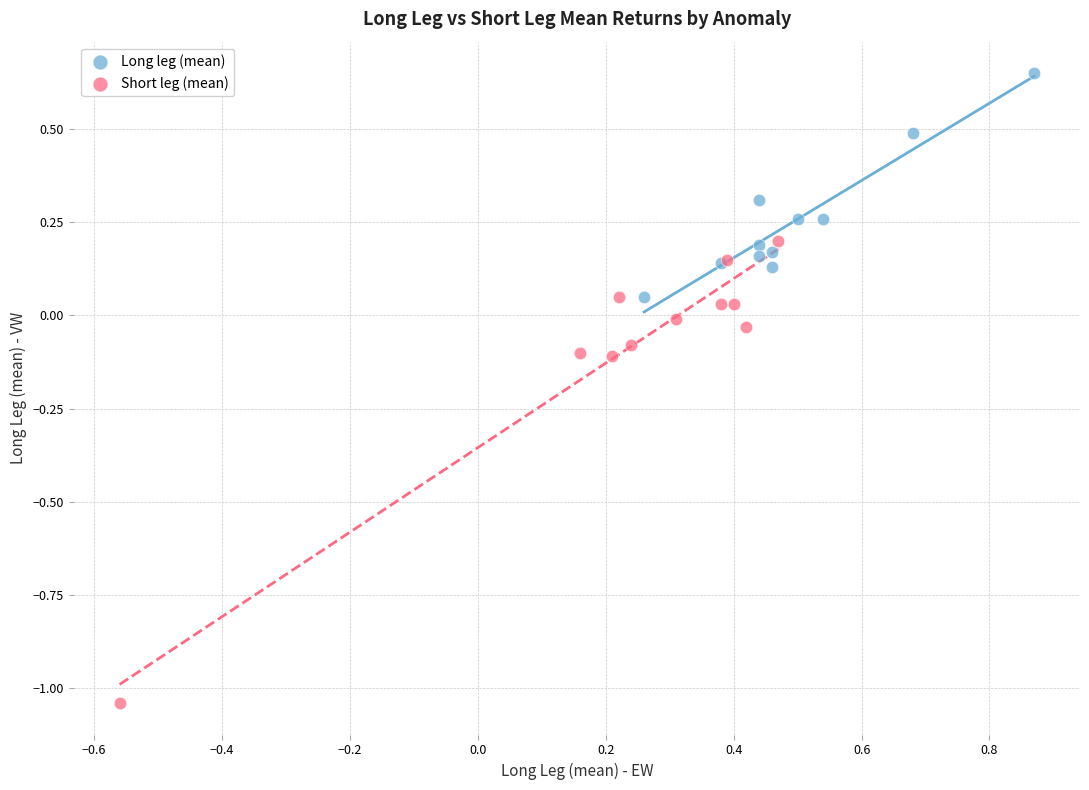

Which series reaches the minimum Y coordinate?

Short leg (mean)